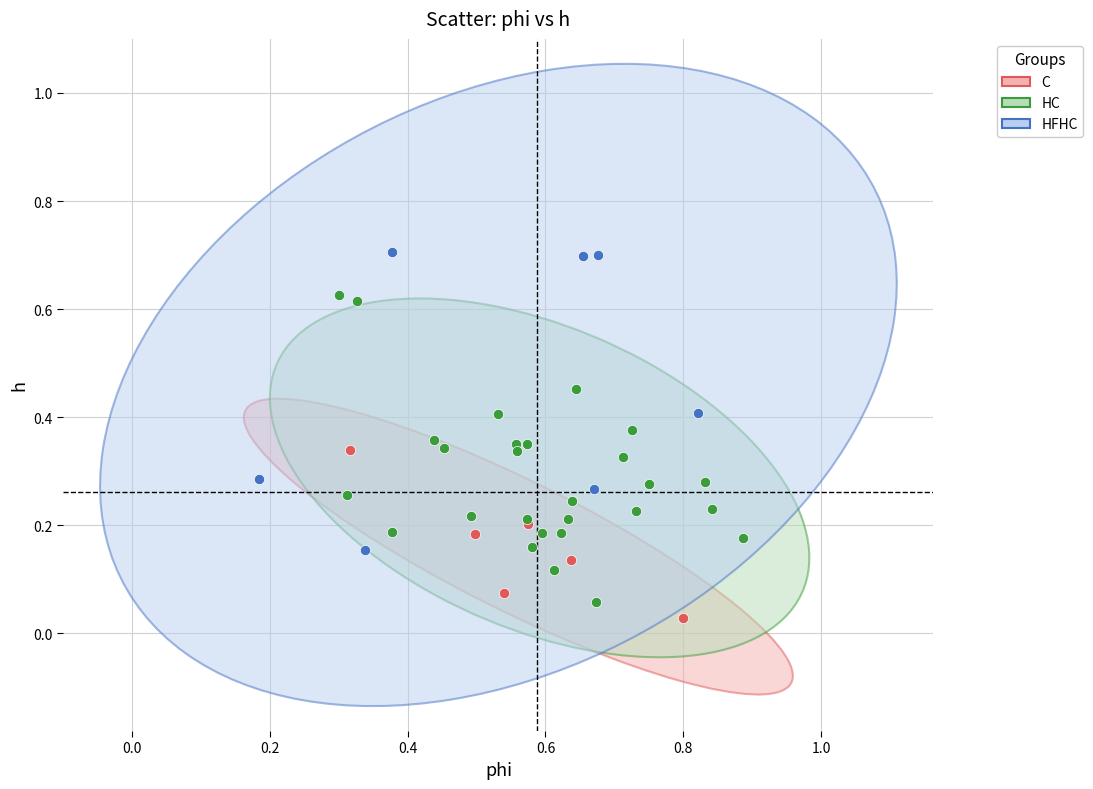

Which series reaches the maximum Y coordinate?

HFHC